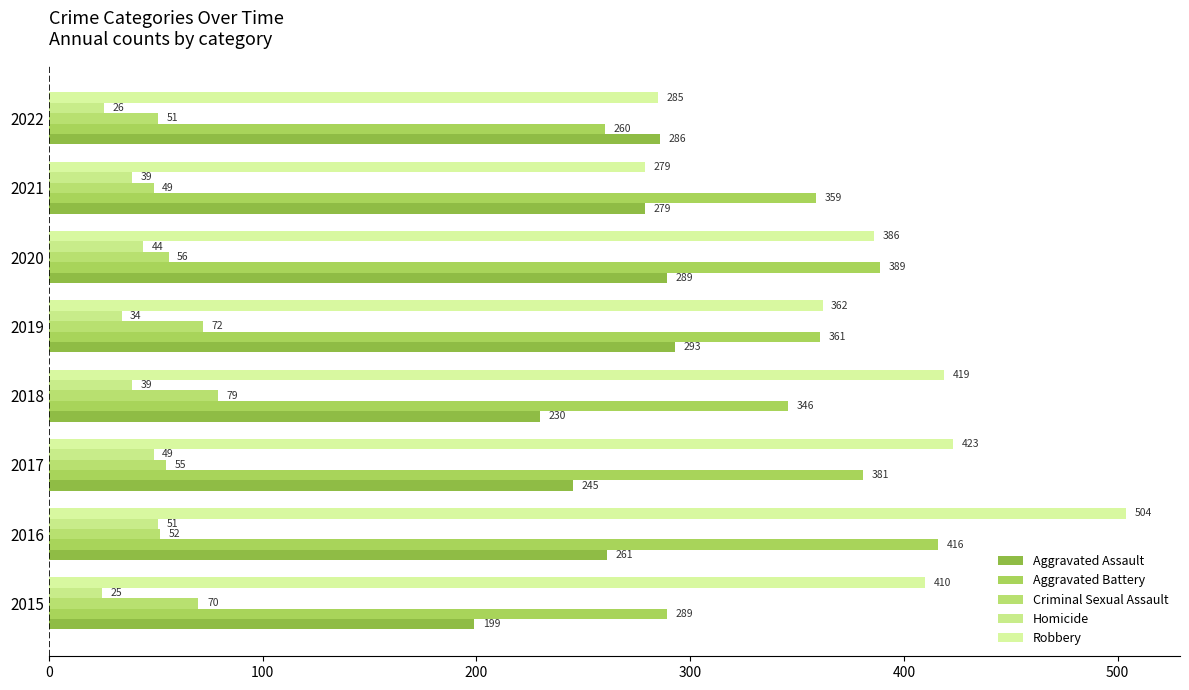

How many series are shown in this chart?

5